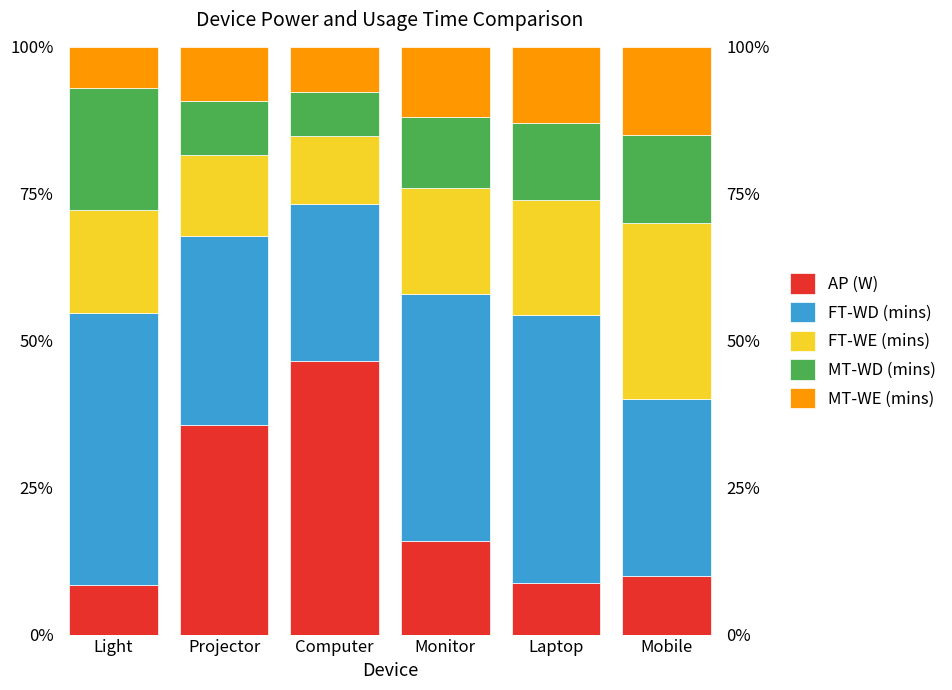

The value of AP (W) at Light is 1.8. True or false?

False